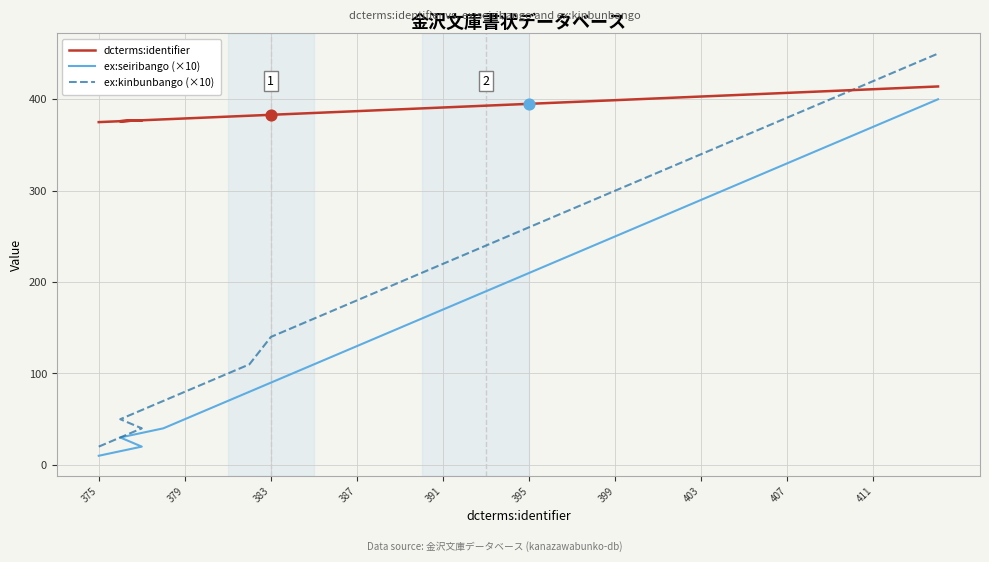

At how many categories does at least one series exceed 82?

40